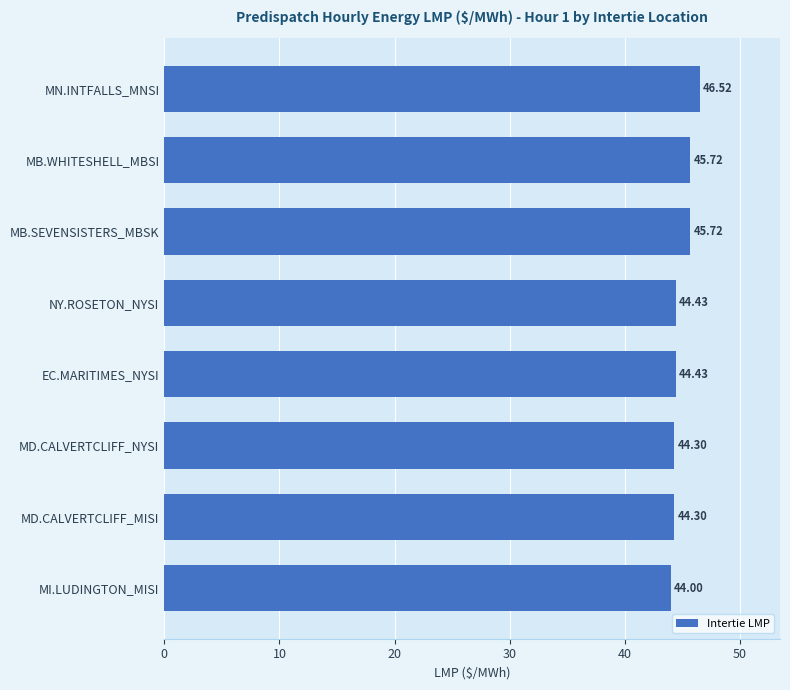

What is the label of the 5th bar from the top?

EC.MARITIMES_NYSI